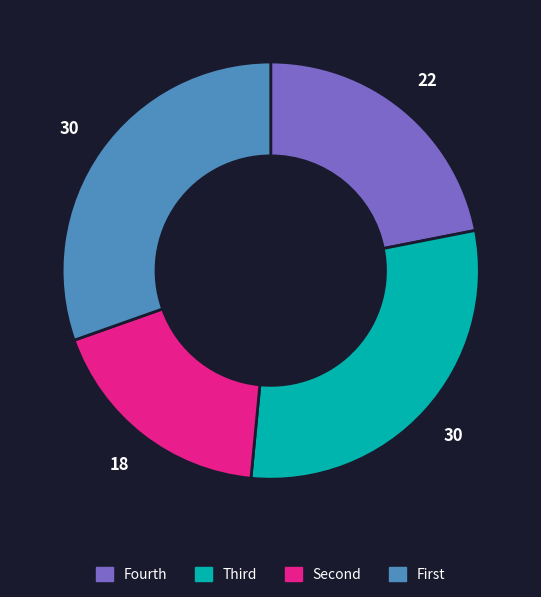

How many slices are in this pie chart?

4